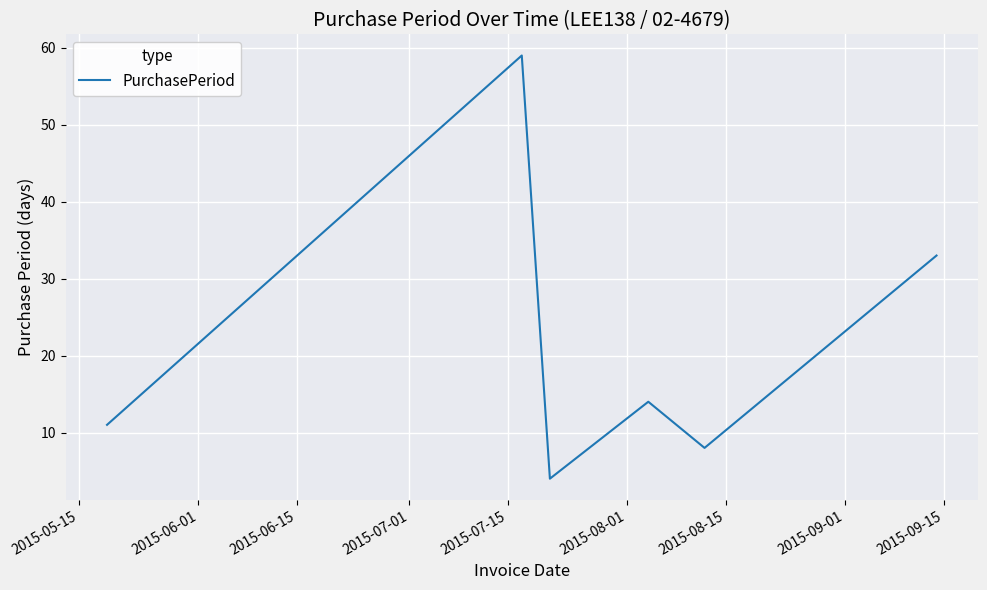

How many interior local valleys (lower than both neighbors) does the data have?

2